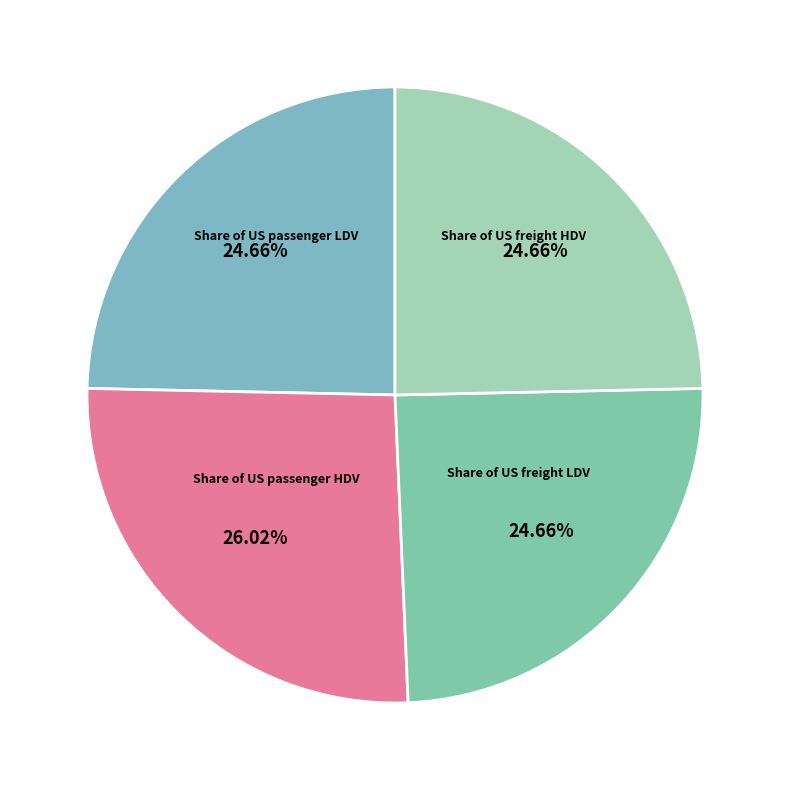

Rank the categories by value from highest to lowest.

Share of US passenger HDV, Share of US passenger LDV, Share of US freight HDV, Share of US freight LDV